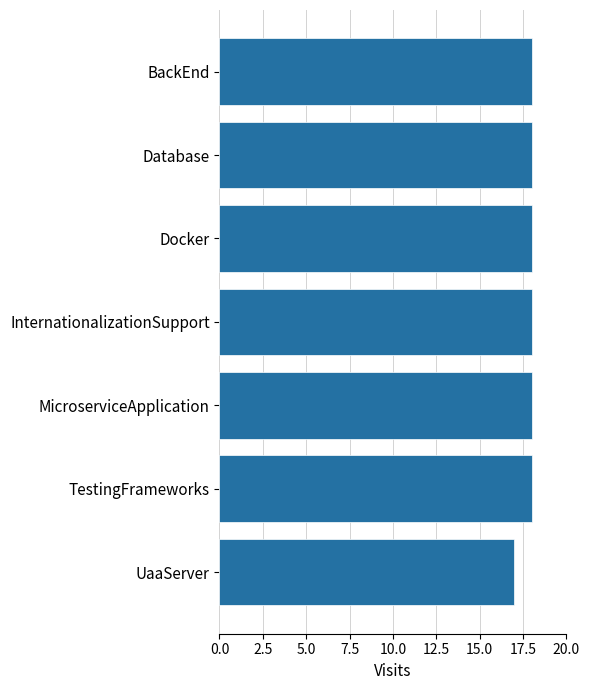

Is it true that the value at UaaServer is 24?

False